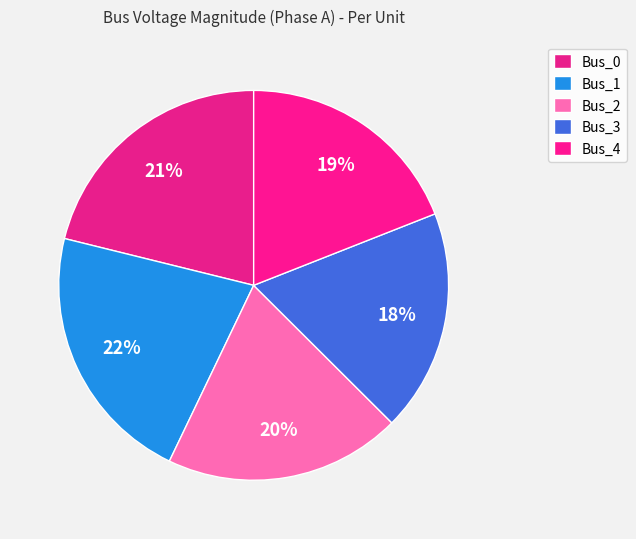

How many slices are in this pie chart?

5